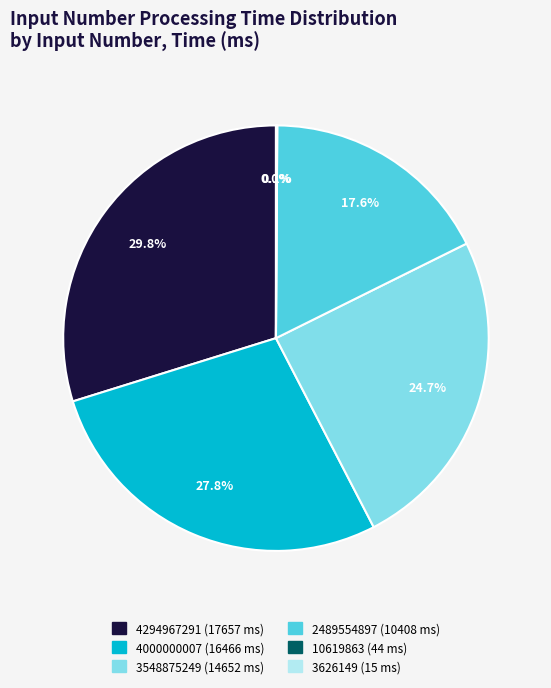

What percentage is the 3548875249 slice, to the nearest percent?

25%